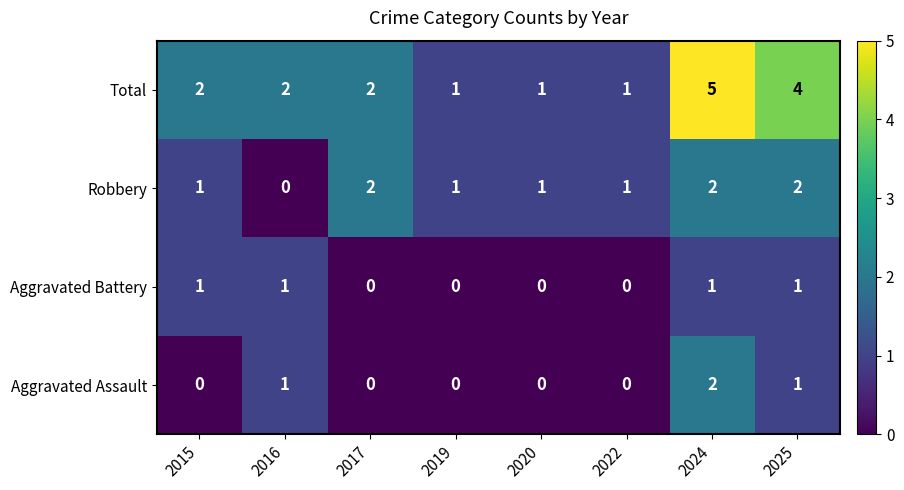

Which series has the widest spread of values?

Total